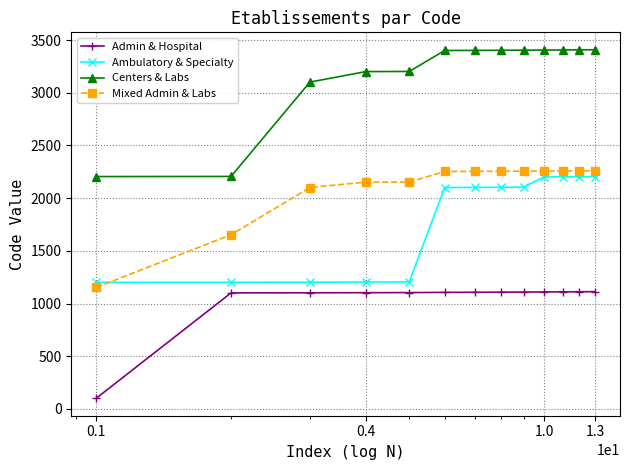

Which series has the largest total across all categories?

Centers & Labs